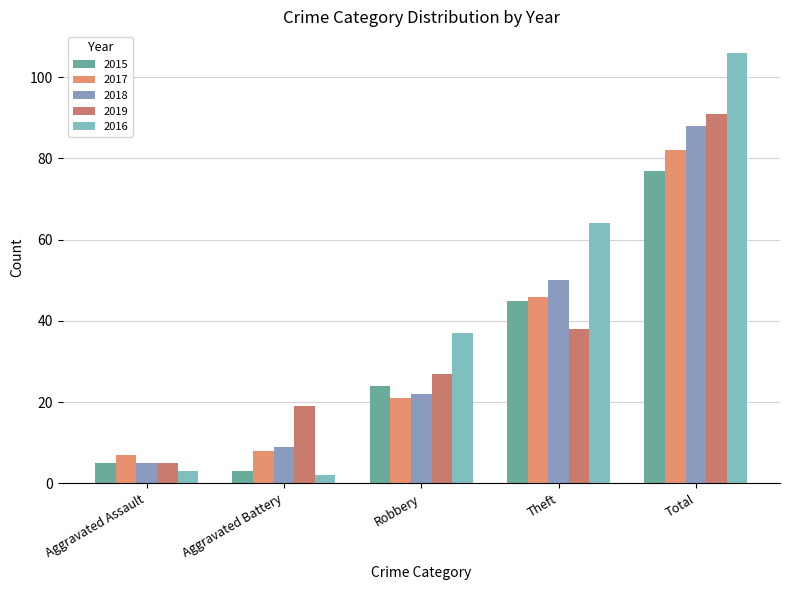

Are the bars horizontal?

No